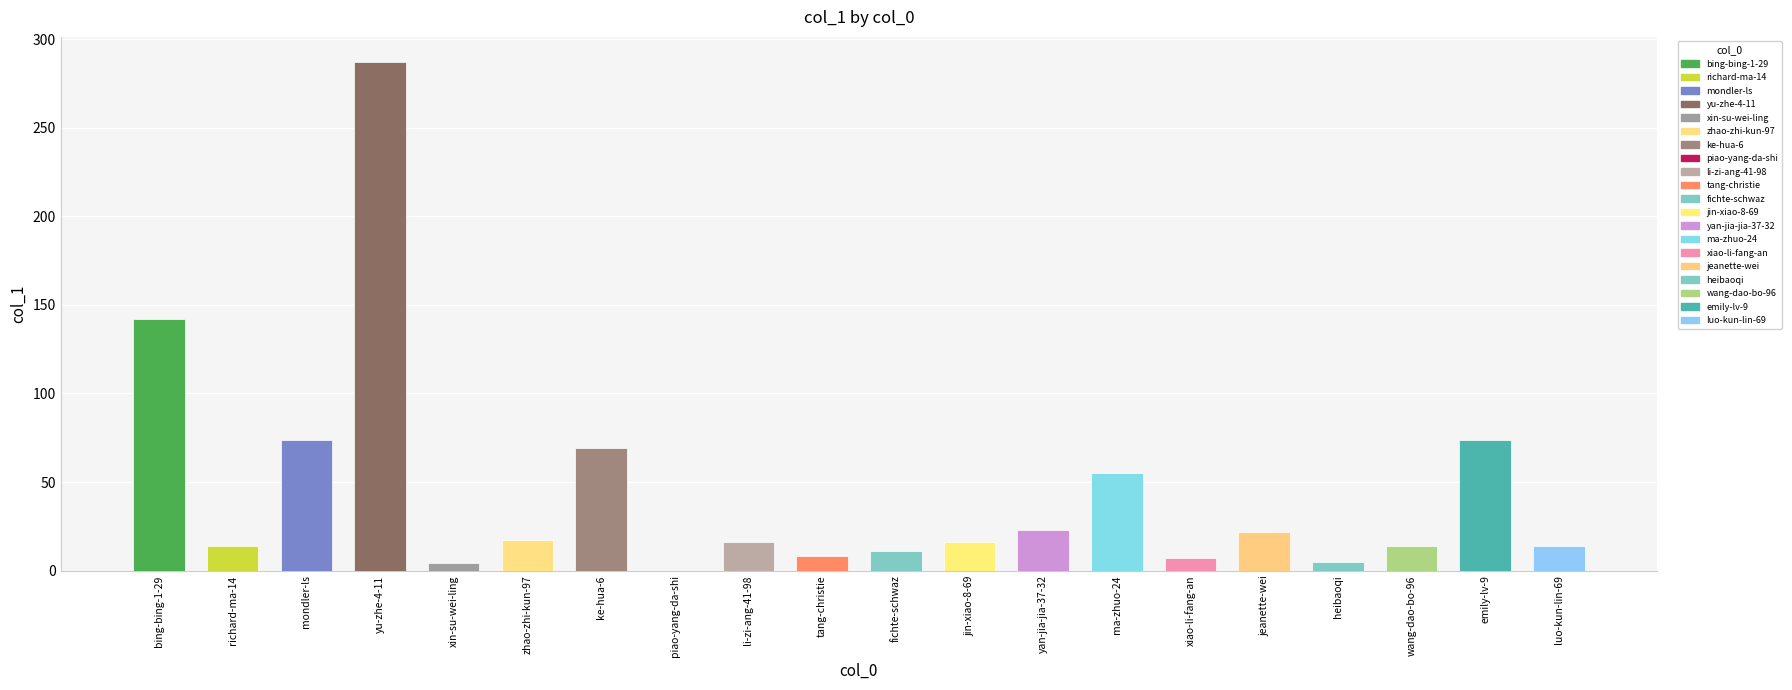

Reading left to right, list all the values displayed in this chart.

142	14	74	287	4	17	69	0	16	8	11	16	23	55	7	22	5	14	74	14